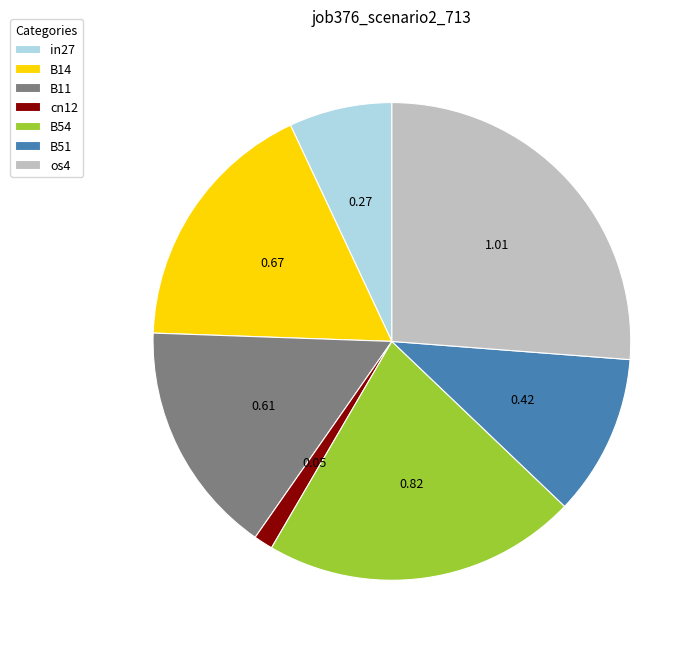

Is B11 the majority of the pie?

No